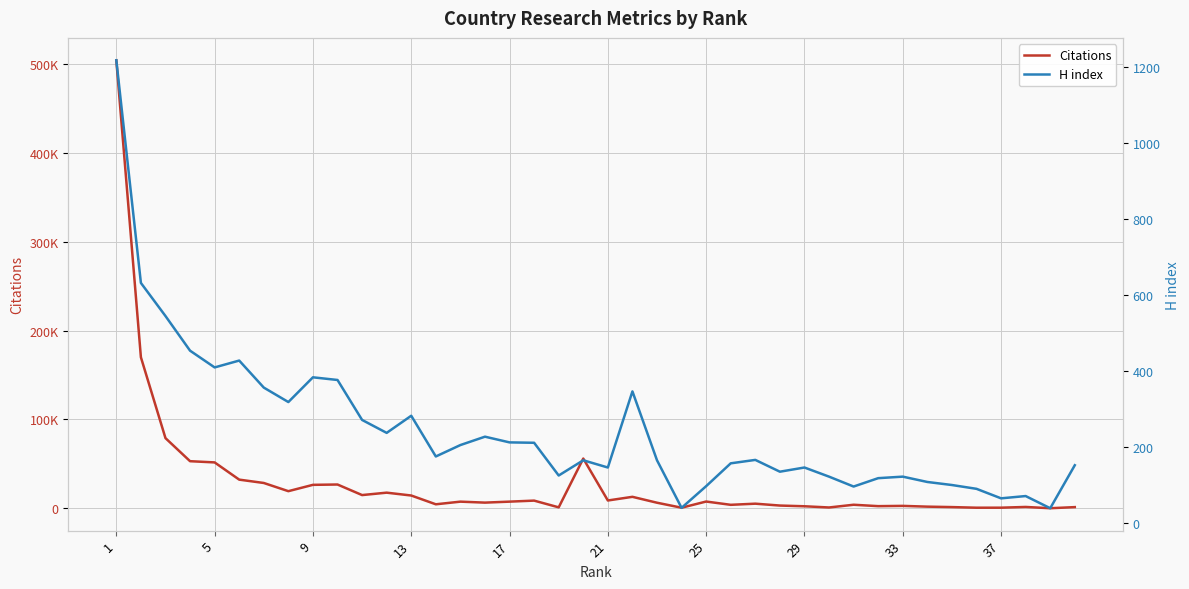

How many data points in Citations are less than 7502?

20